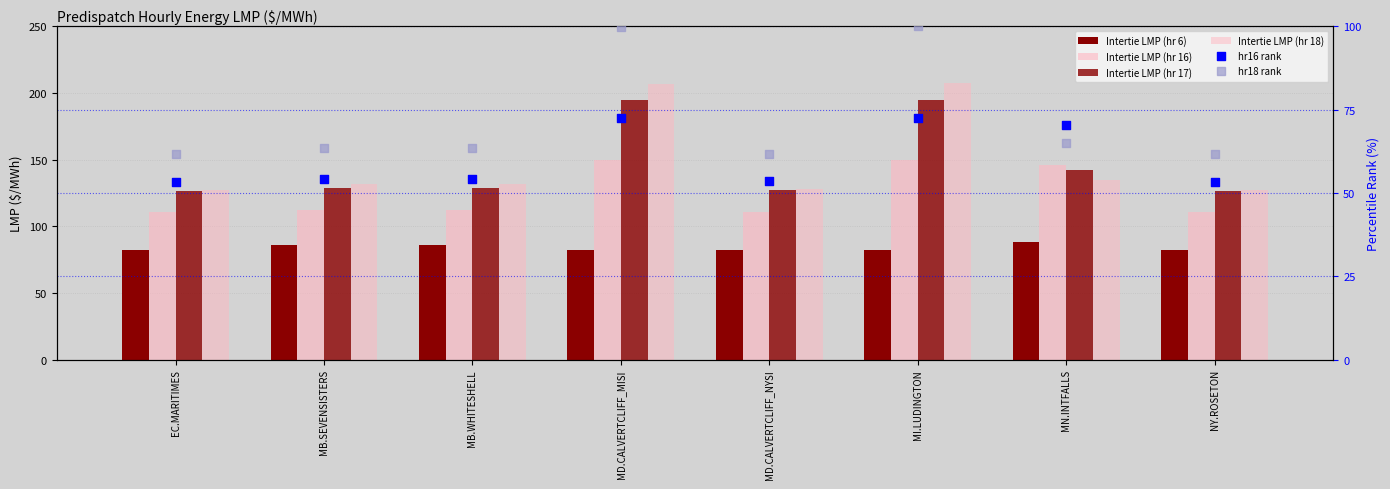

Is the value of Intertie LMP (hr 17) at EC.MARITIMES greater than the value of hr16 rank at EC.MARITIMES?

Yes